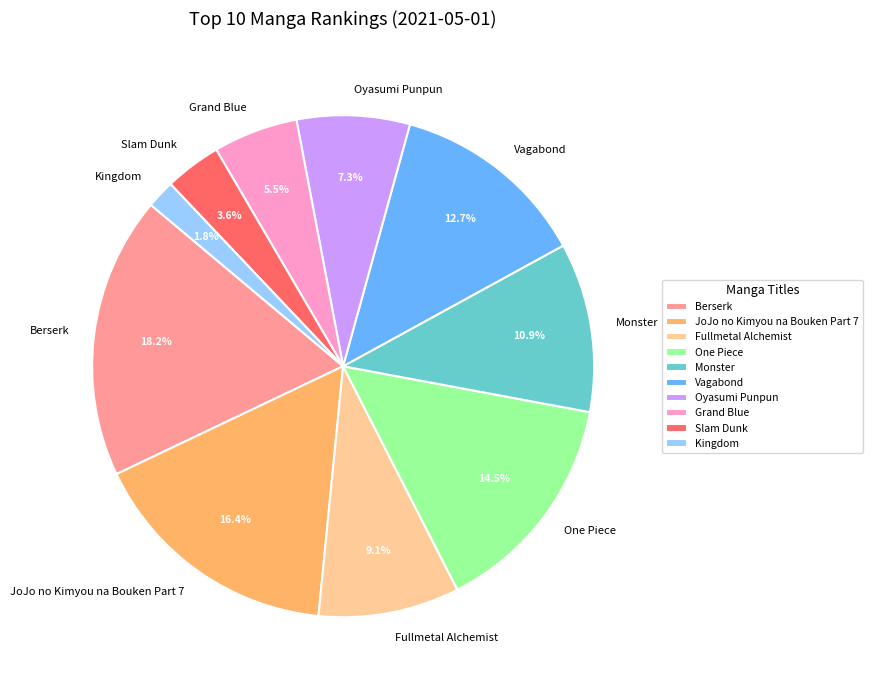

Combined, what portion of the pie is Slam Dunk and Grand Blue?

9.1%